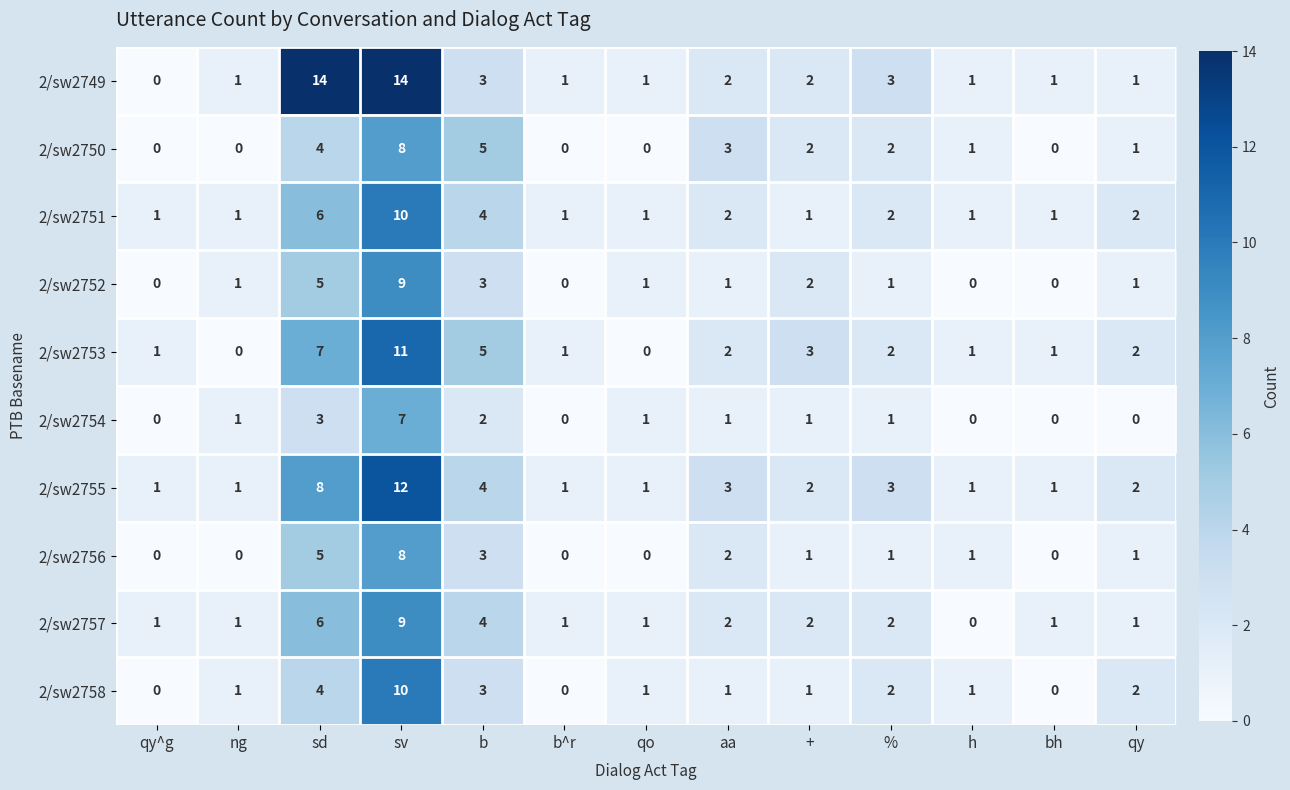

At which label does 2/sw2750 reach its peak?

sv